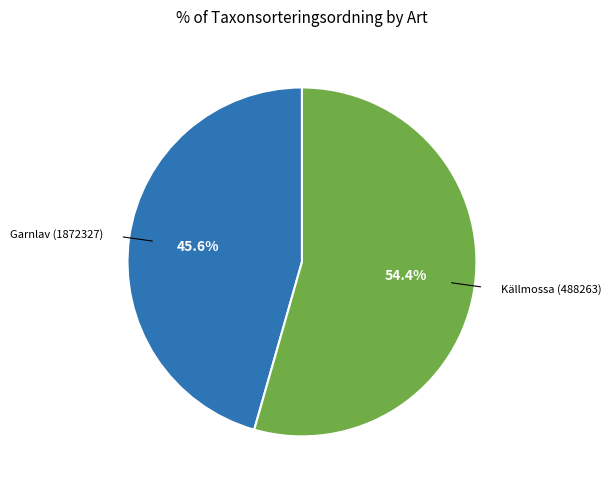

What percentage is NOT represented by Garnlav (1872327)?

54.4%